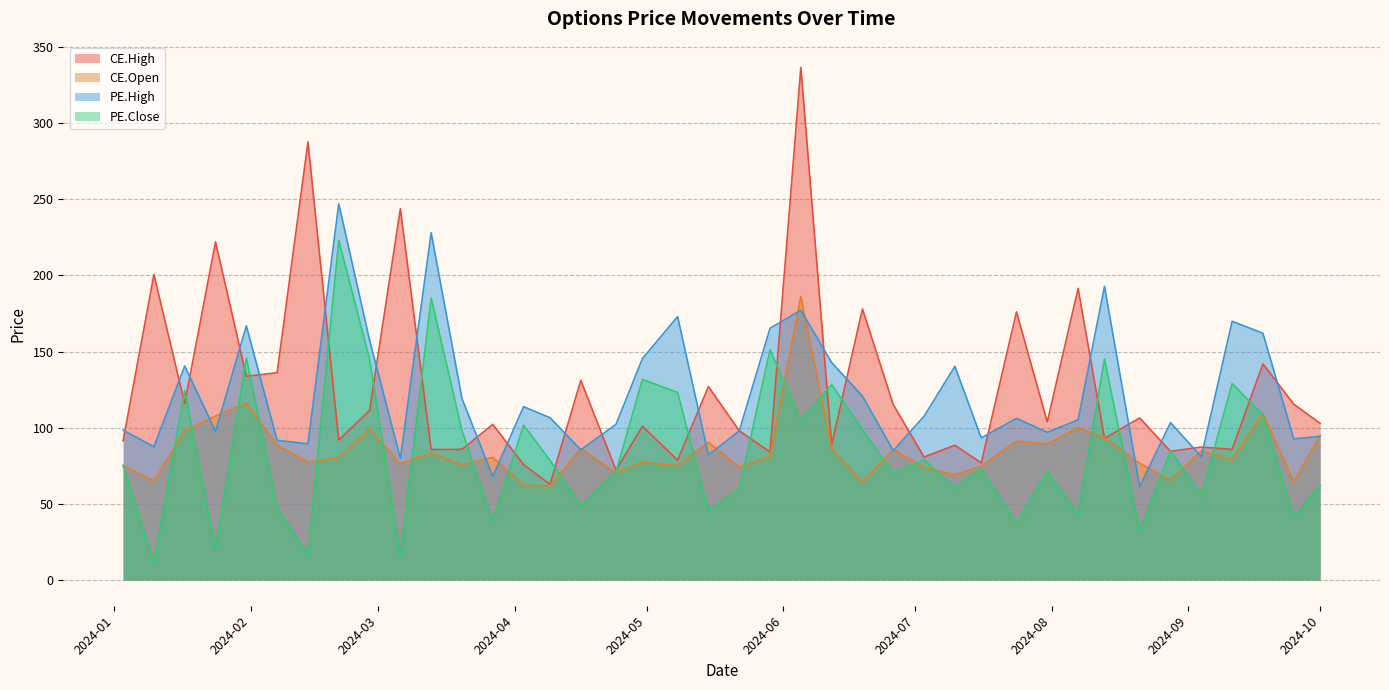

Which label corresponds to the smallest value in the chart?

2024-01-10